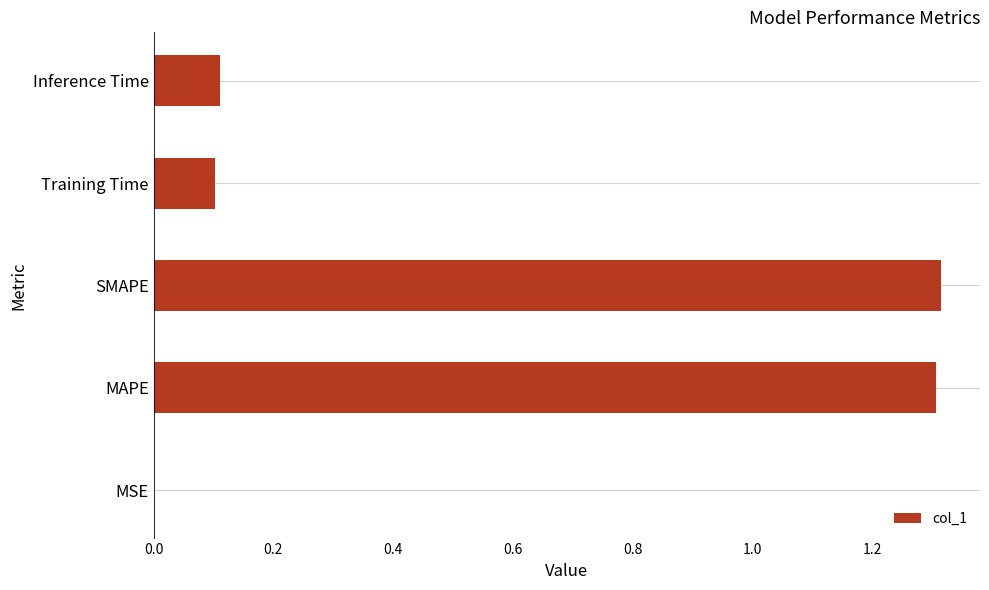

Is it true that the value at Training Time is 0.0?

False